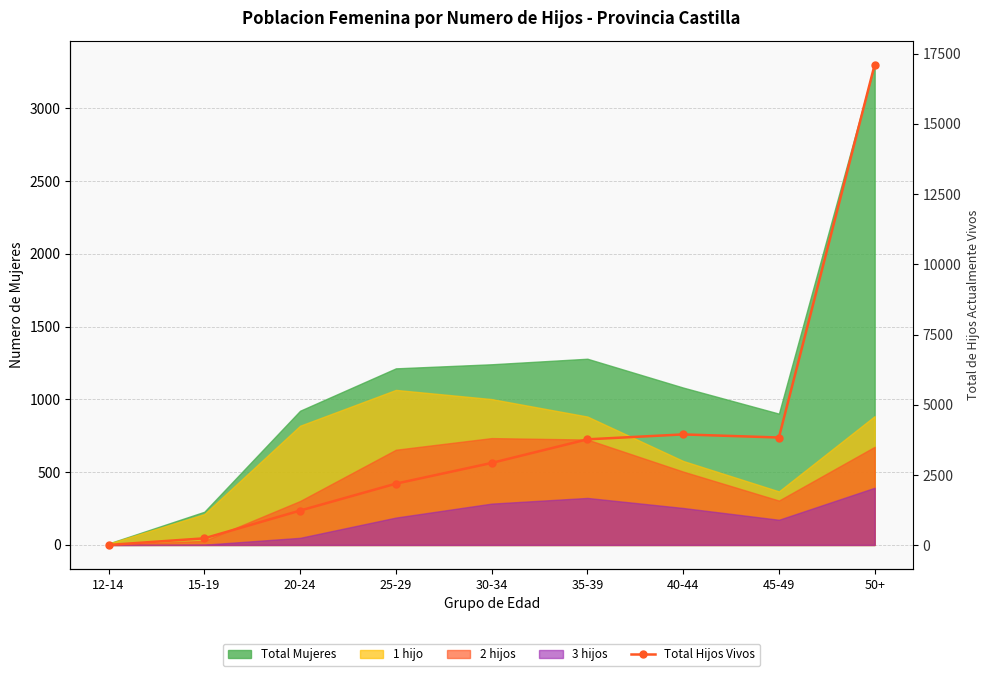

What is the change in value from 30-34 to 50+?

+14180